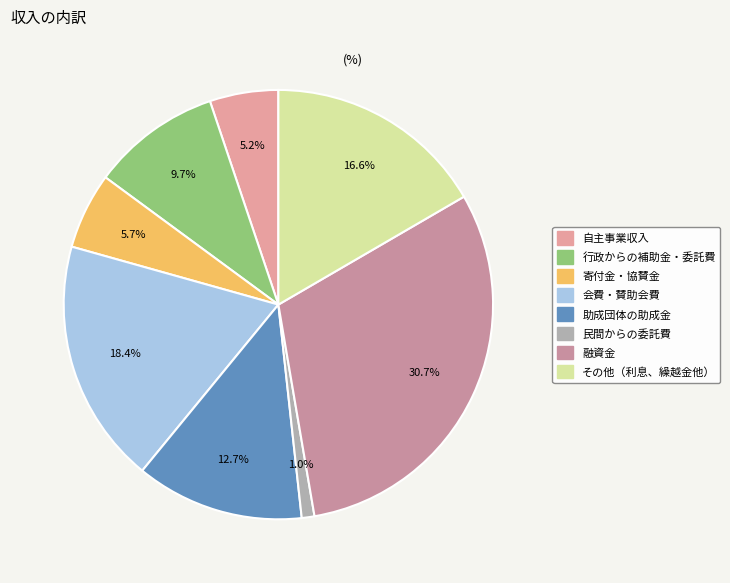

How many segments does this pie chart have?

8